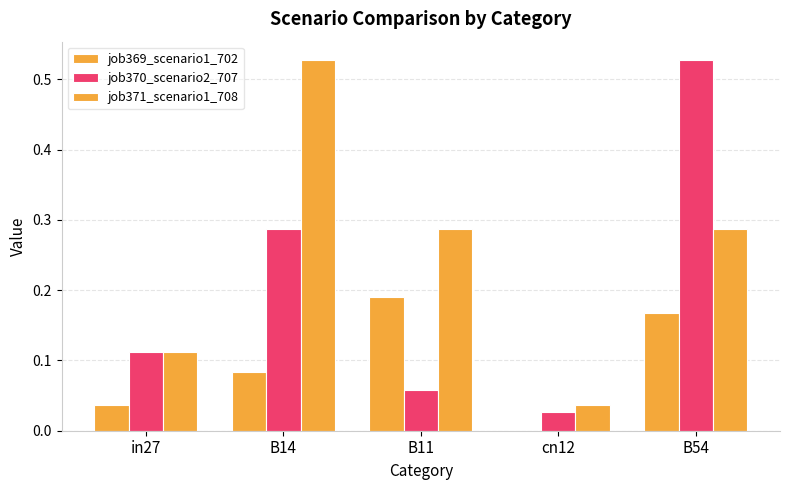

Does the chart contain stacked bars?

No